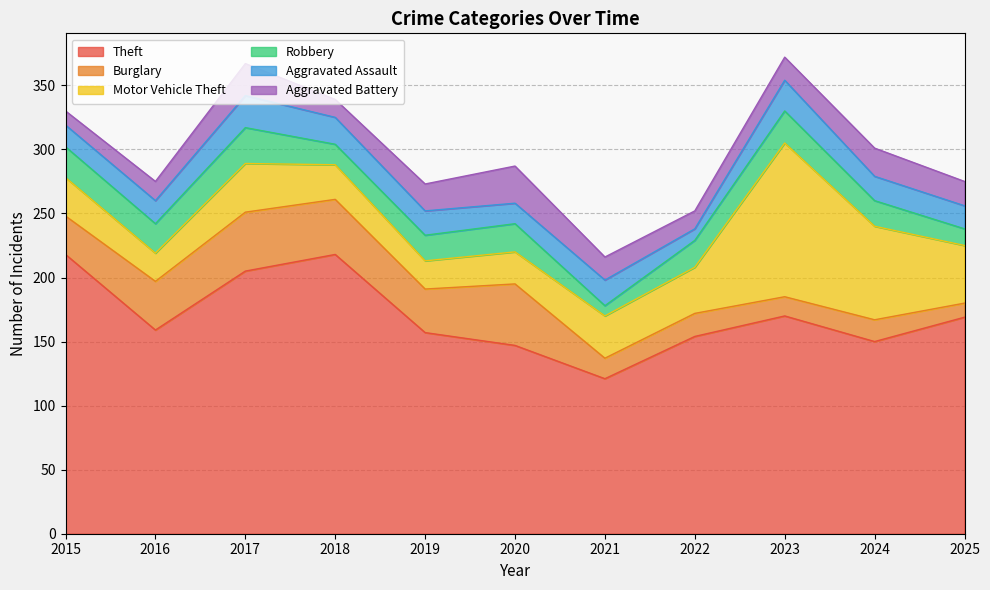

Does the chart display data point markers on the line(s)?

No